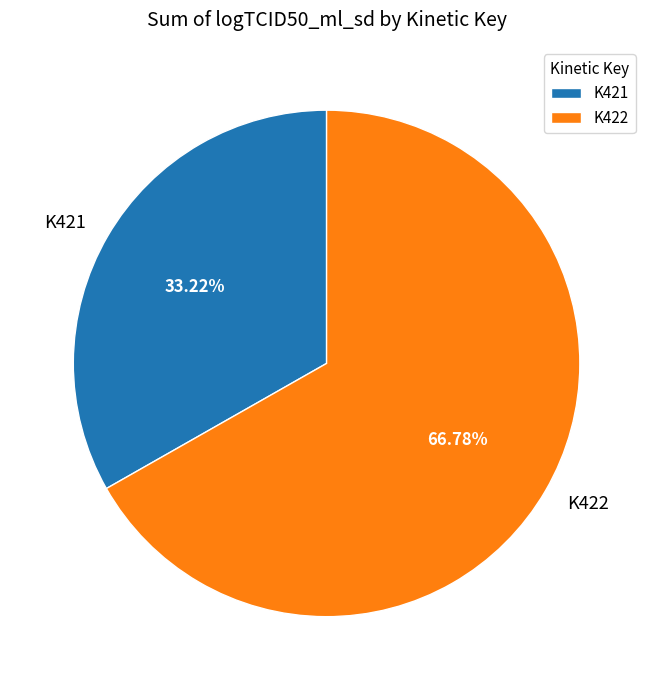

What is the smallest slice in the pie chart?

K421